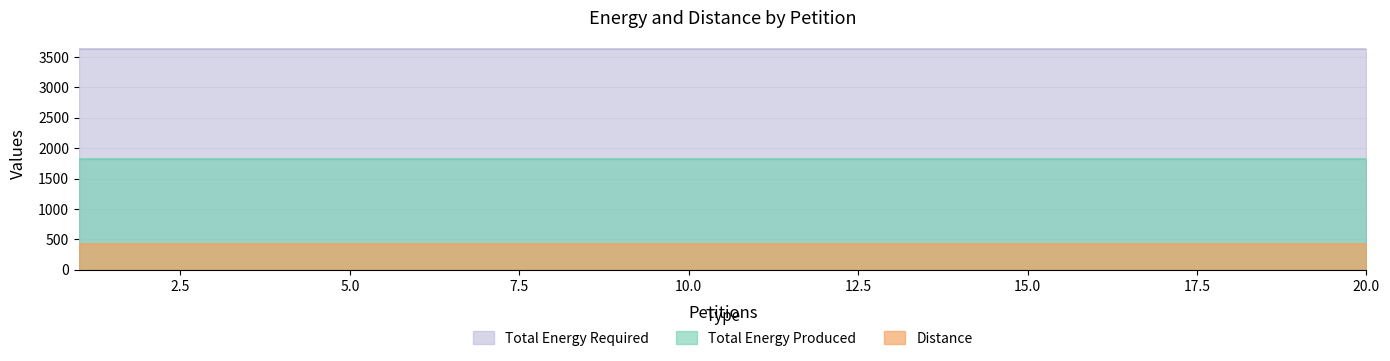

True or false: Total Energy Required and Distance cross at least once.

False